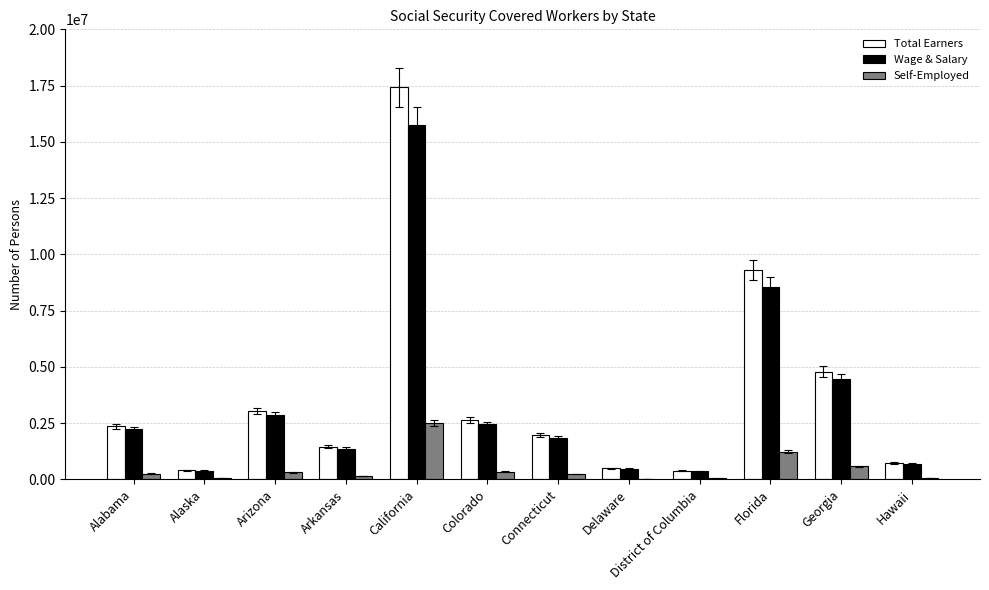

Which series changed the most between Alabama and Delaware?

Total Earners